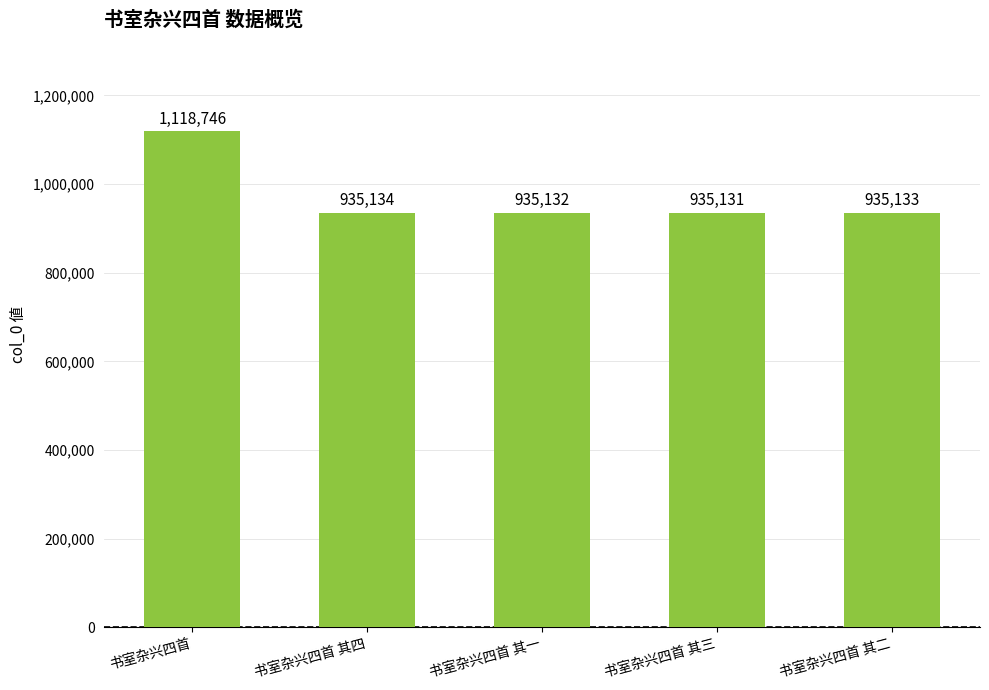

How many categories are shown in the chart?

5